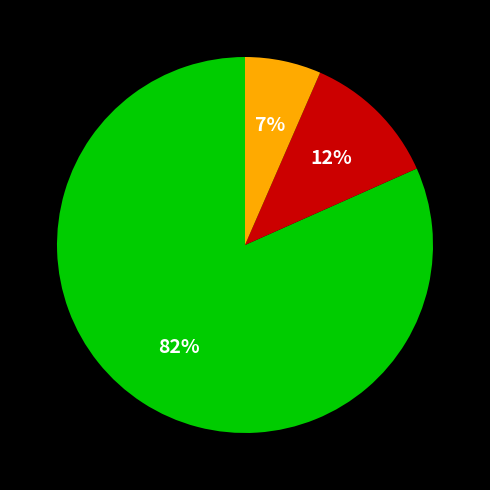

Is there any slice that represents more than half of the pie?

Yes